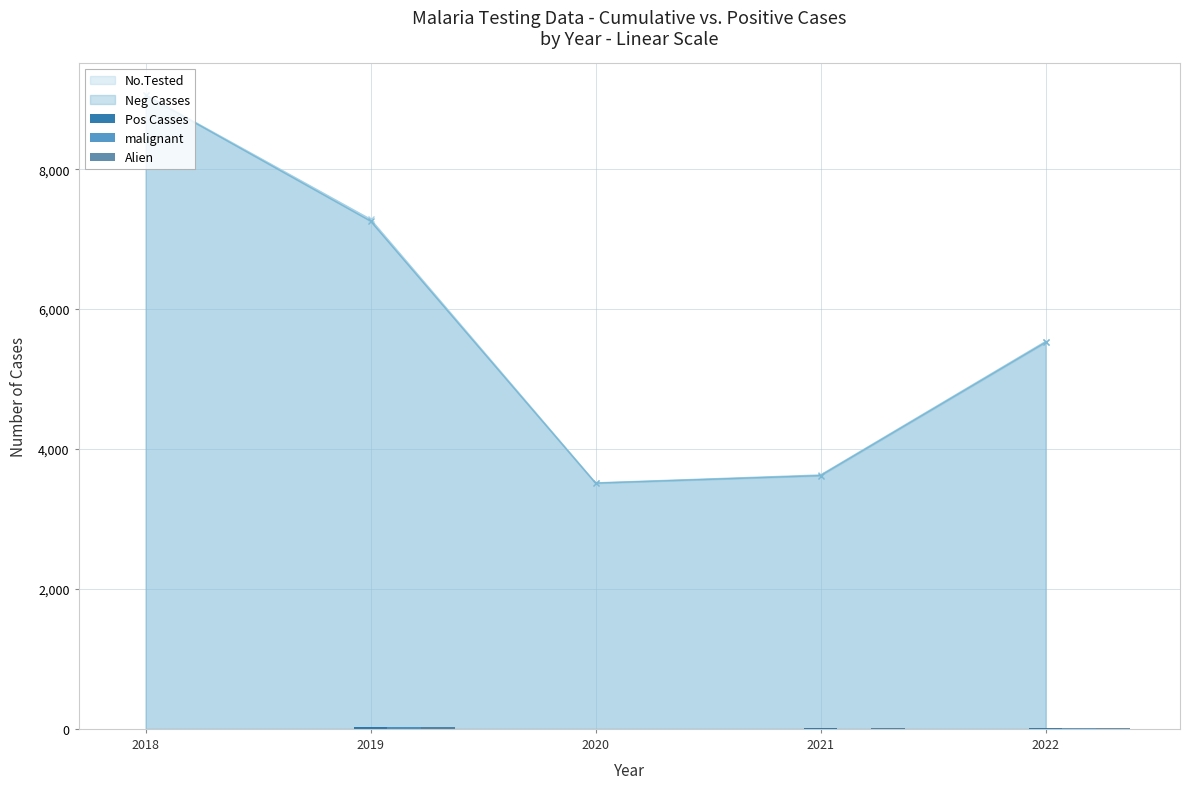

The Alien series shows 3.4 at 2020. True or false?

False